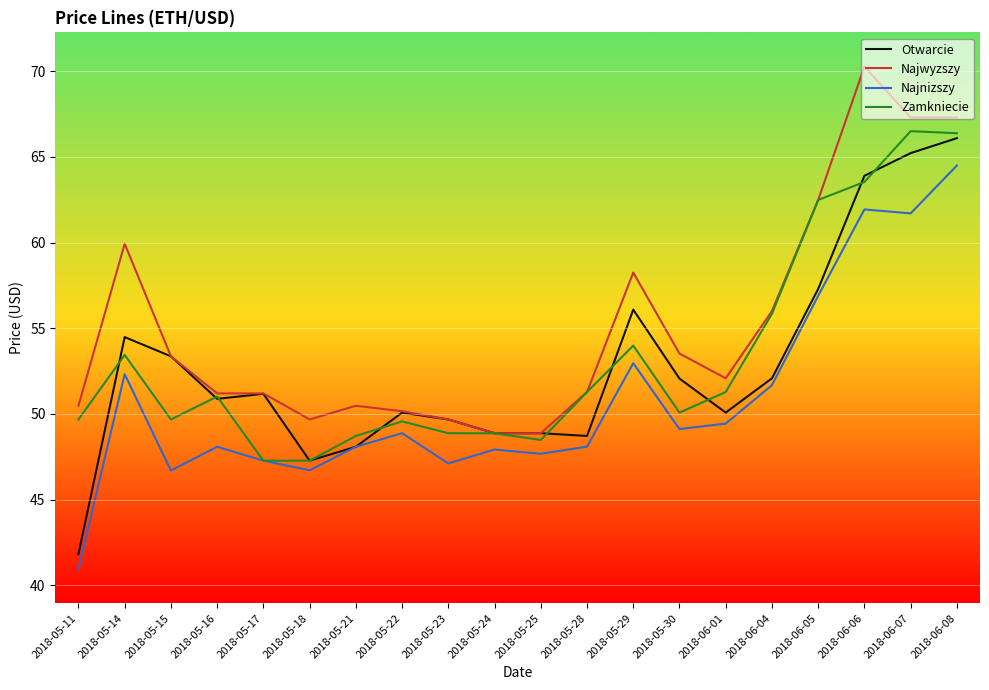

The Najwyzszy series shows 99.8 at 2018-06-04. True or false?

False